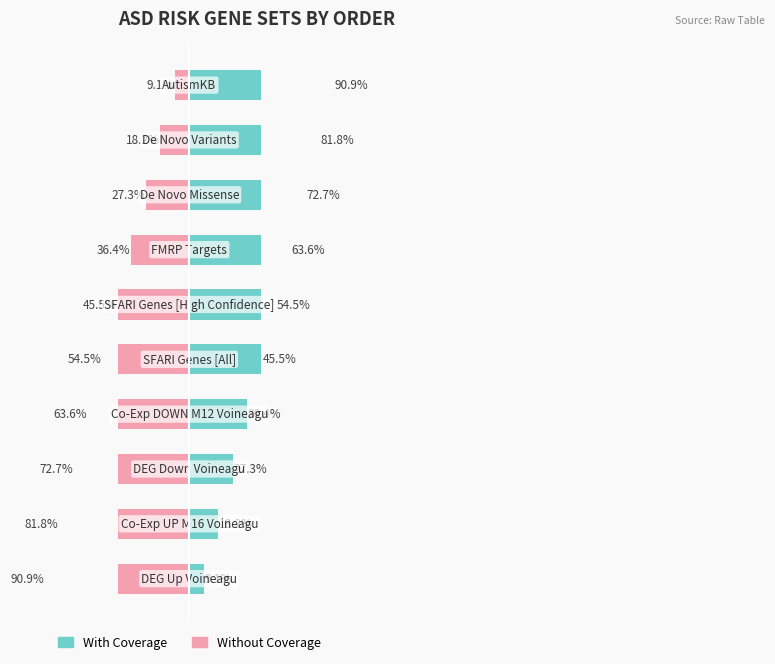

Does the chart contain stacked bars?

No